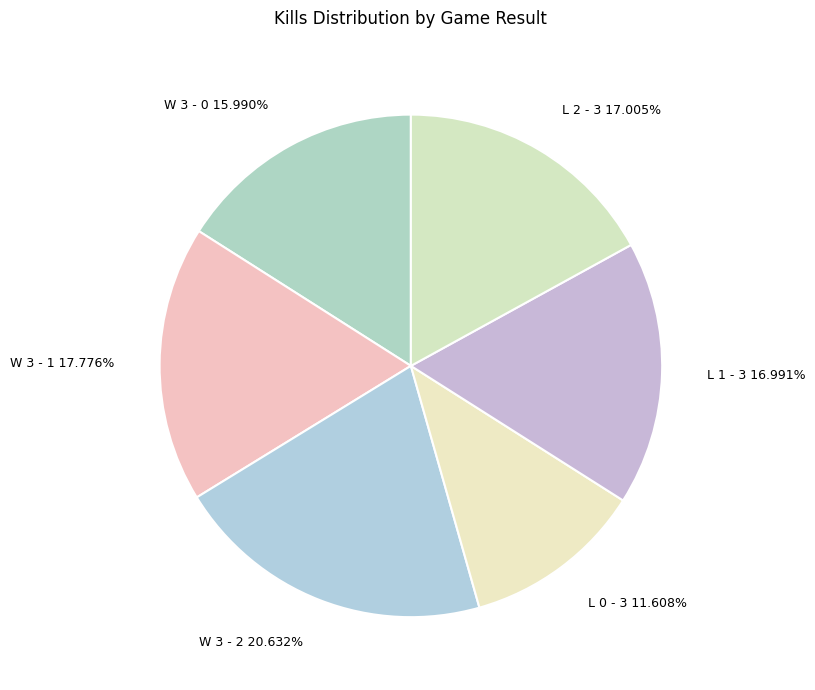

Which has a higher value, W 3 - 0 or L 1 - 3?

L 1 - 3